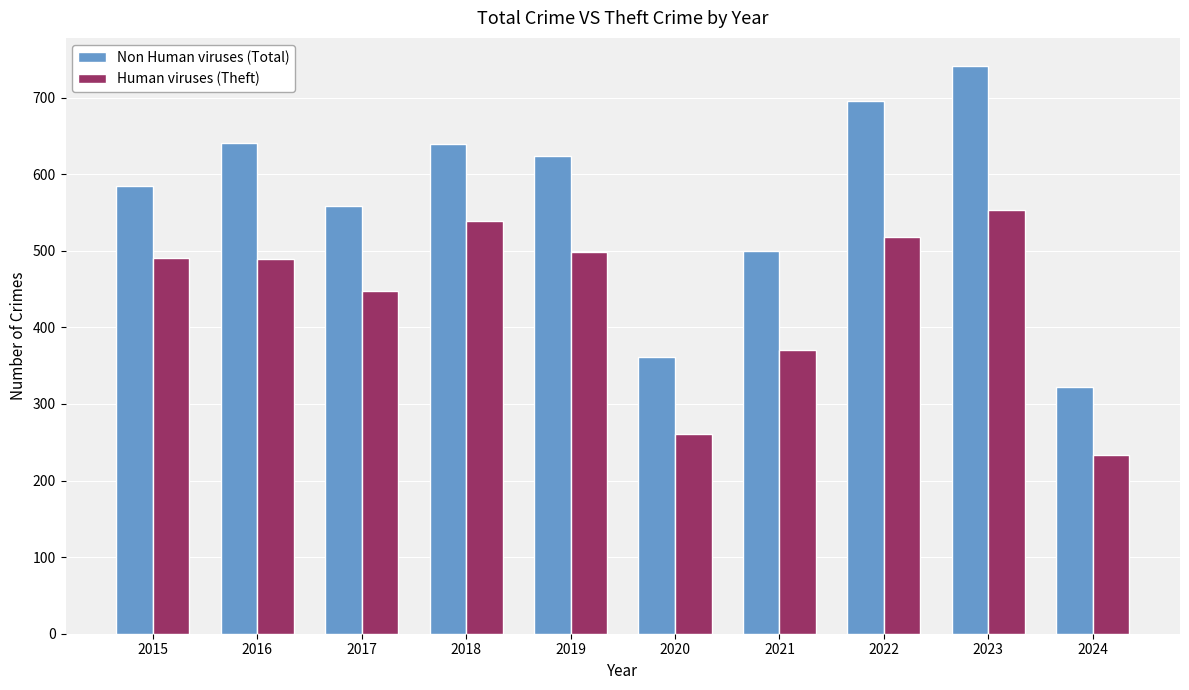

Read the Non Human viruses (Total) value at 2015, to the nearest 50.

600